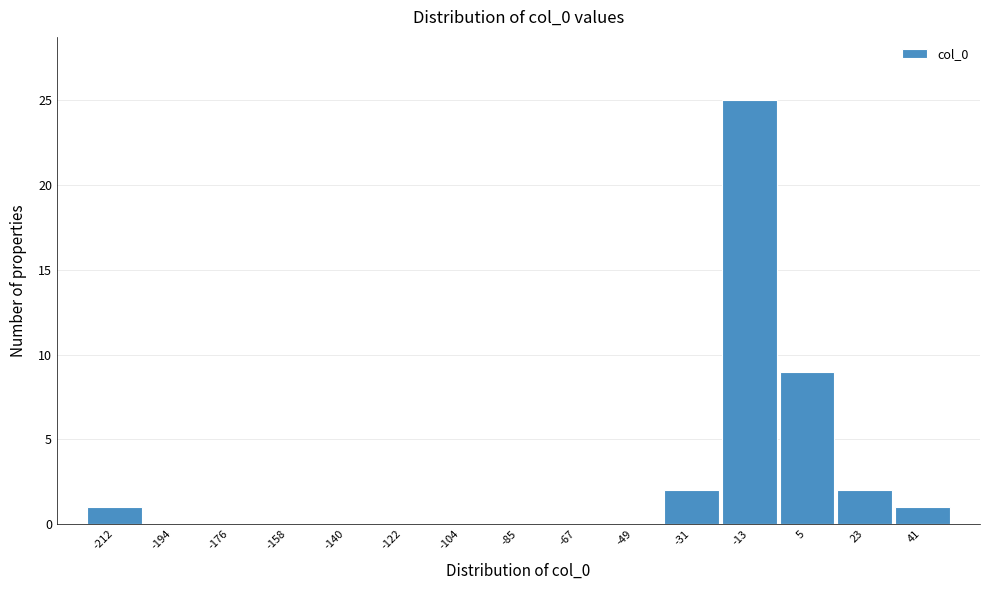

Reading left to right, list all the values displayed in this chart.

-212=1	-194=0	-176=0	-158=0	-140=0	-122=0	-104=0	-85=0	-67=0	-49=0	-31=2	-13=25	5=9	23=2	41=1